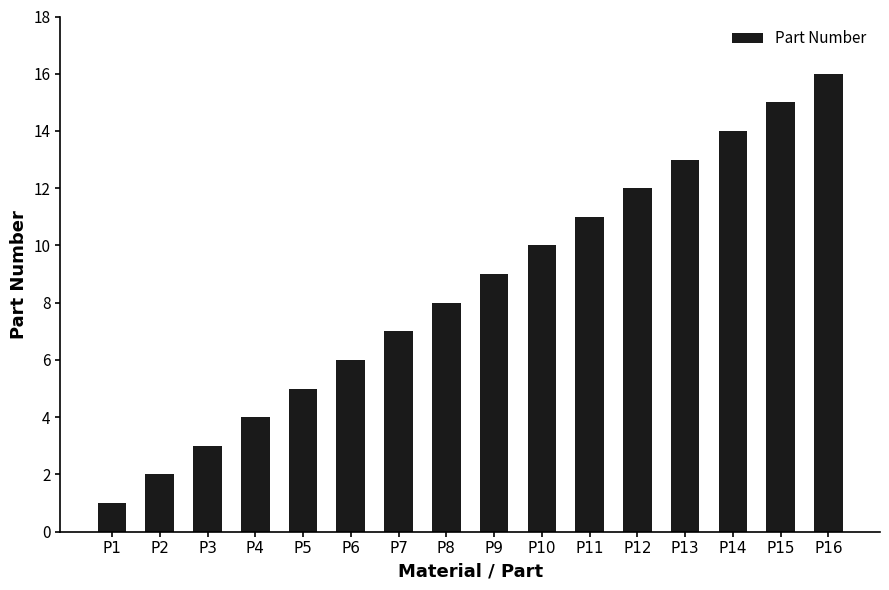

The chart shows a value of 1 at P2. True or false?

False